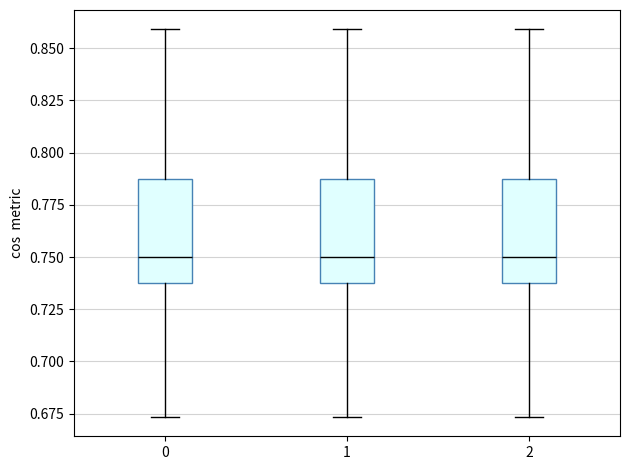

Reading left to right, read every box against the y-axis: the position of its median line, the range the box covers, and the ends of its whiskers. The values are not printed on the chart, so give them approximately, as read against the axis.

0: median 0.750, box 0.740 to 0.785, whiskers 0.675 to 0.860
1: median 0.750, box 0.740 to 0.785, whiskers 0.675 to 0.860
2: median 0.750, box 0.740 to 0.785, whiskers 0.675 to 0.860